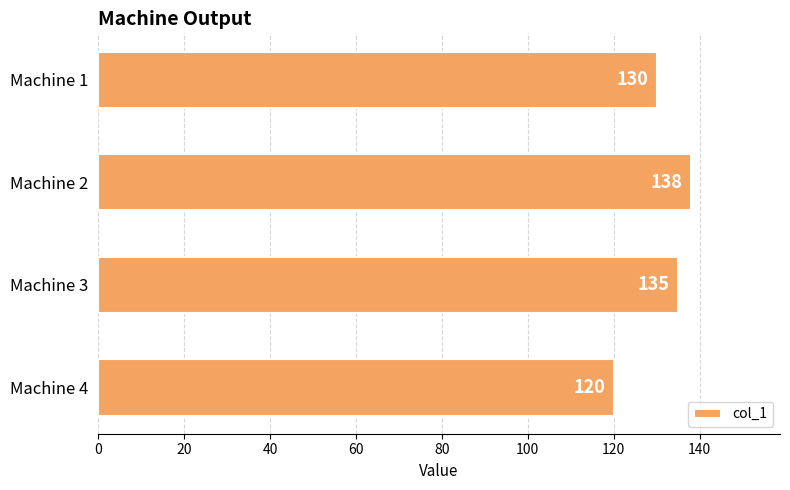

Count the values in the range 130 to 138.

3